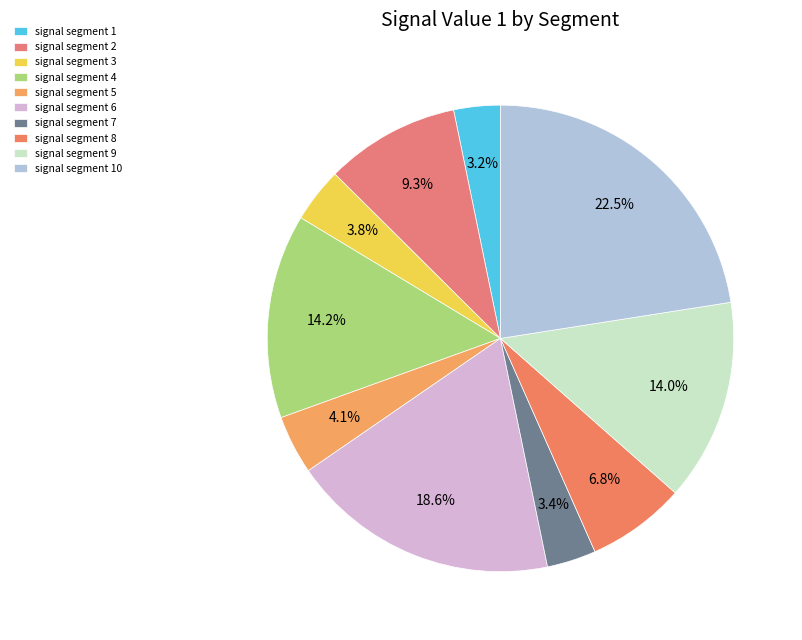

What is the largest slice in the pie chart?

signal segment 10